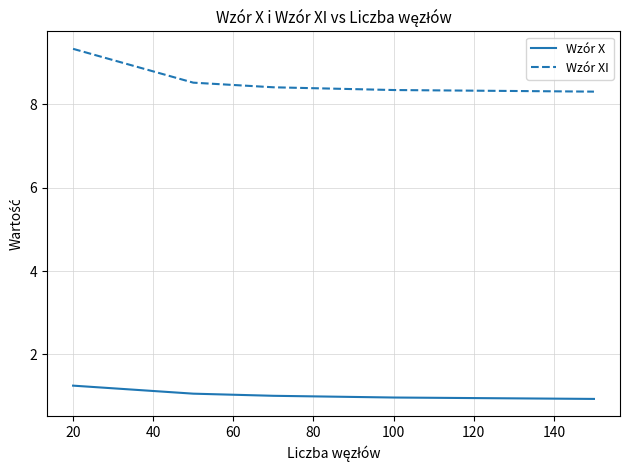

What is the maximum value shown in the chart?

9.3